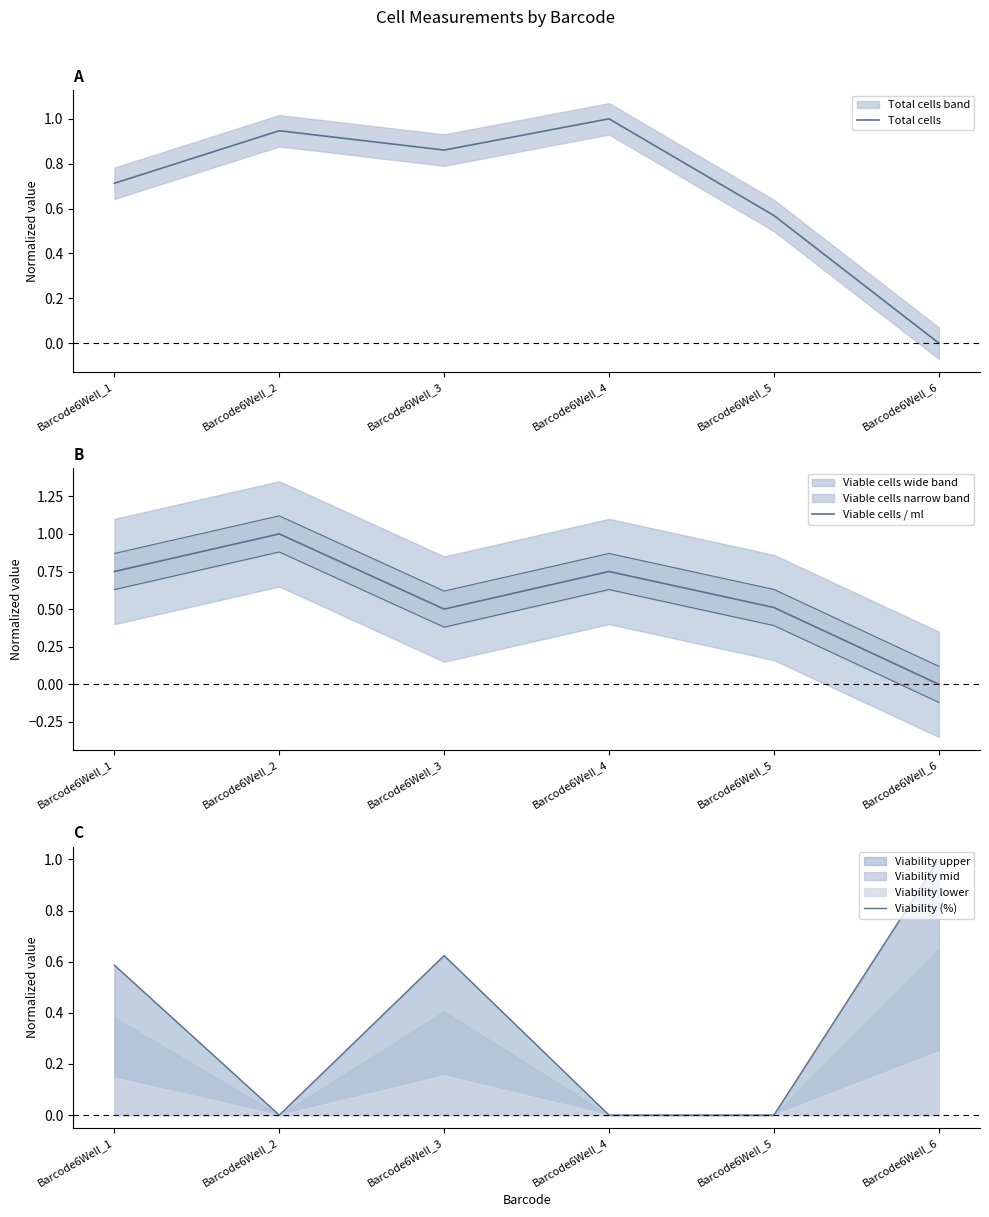

What is the value of the Viability (%) point at the 3rd from the left?

0.6